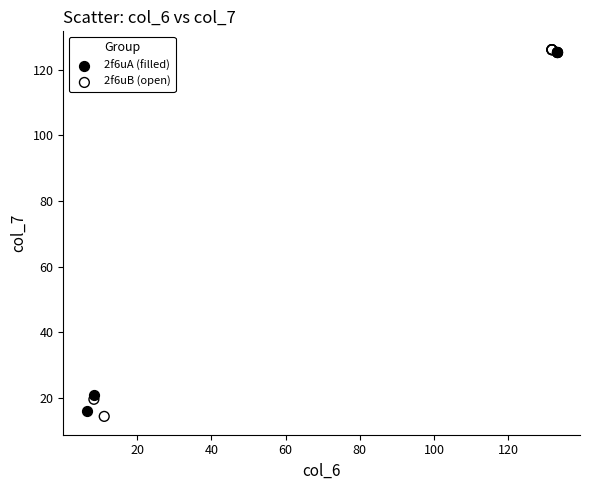

Which series contains the lowest Y value?

2f6uB (open)